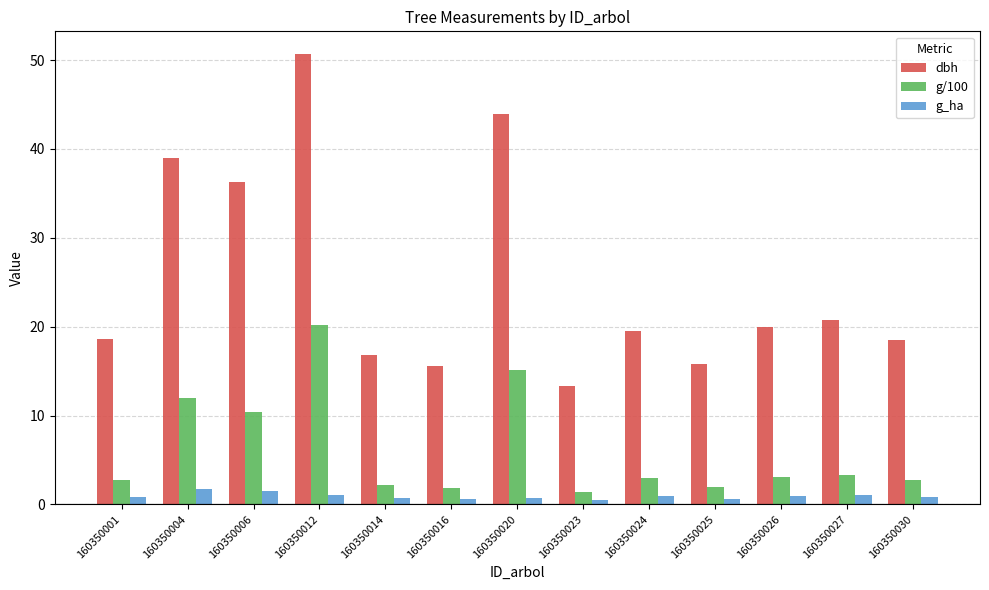

What is the lowest value of the g/100 series?

1.4